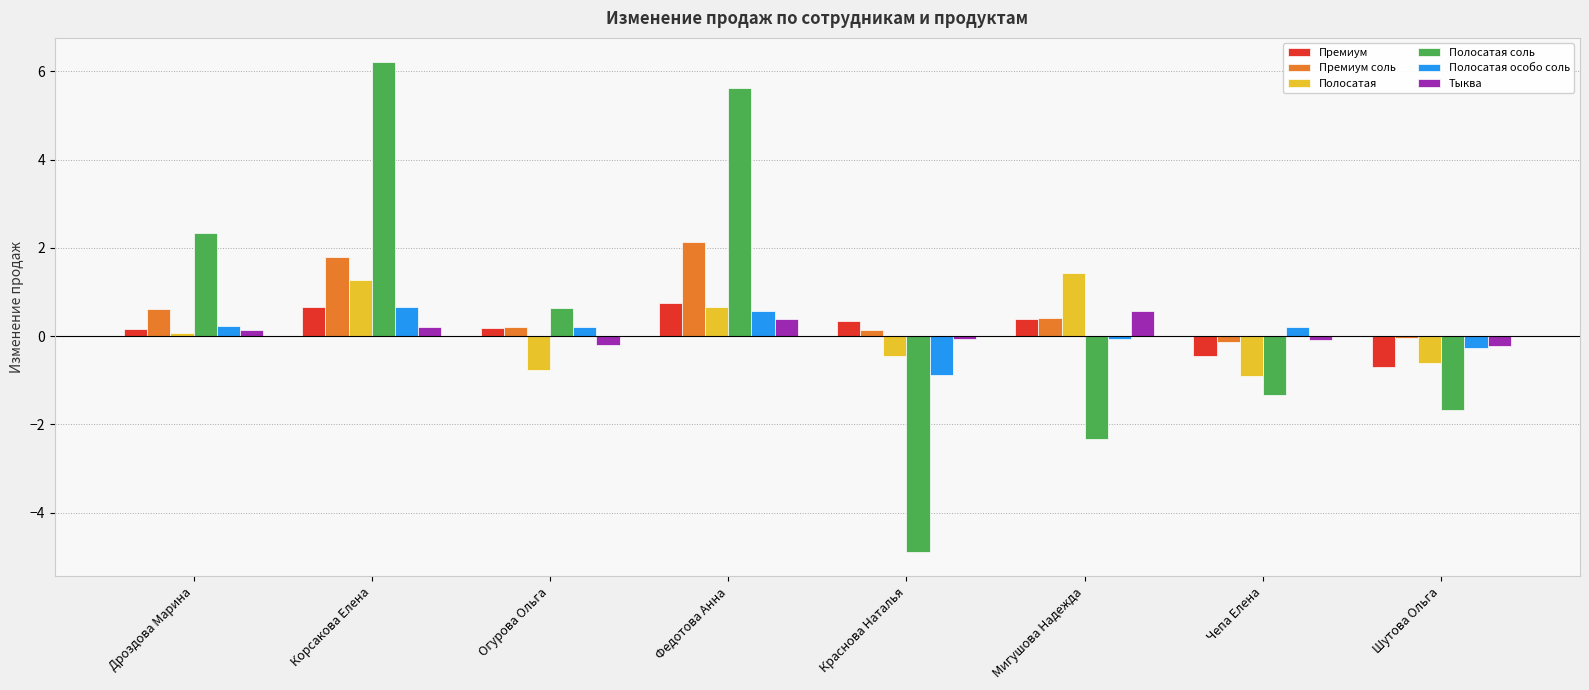

At how many categories does at least one series exceed -3?

8